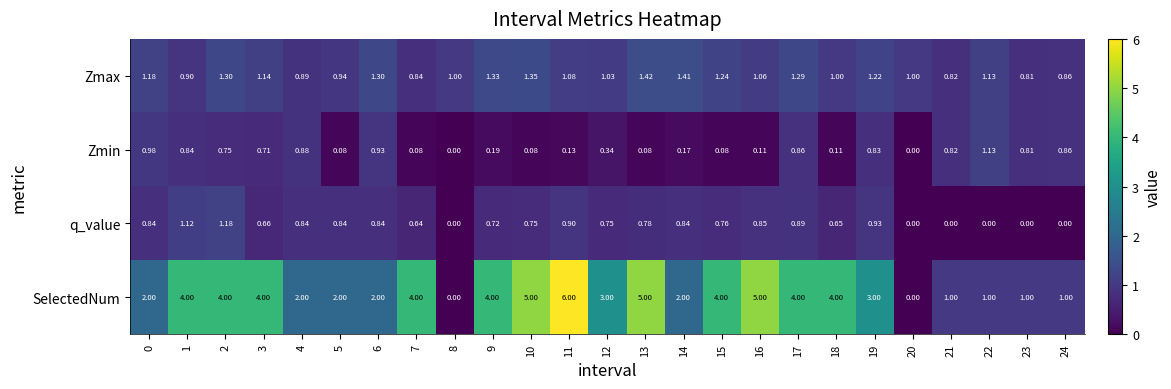

At 4, list the series in order from smallest to largest.

q_value, Zmin, Zmax, SelectedNum